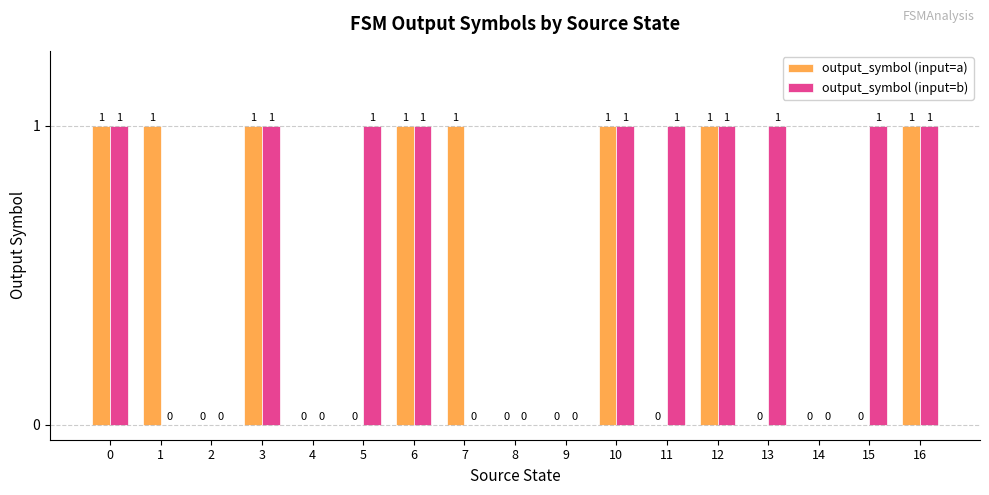

The output_symbol (input=a) series shows 1 at 0. True or false?

True